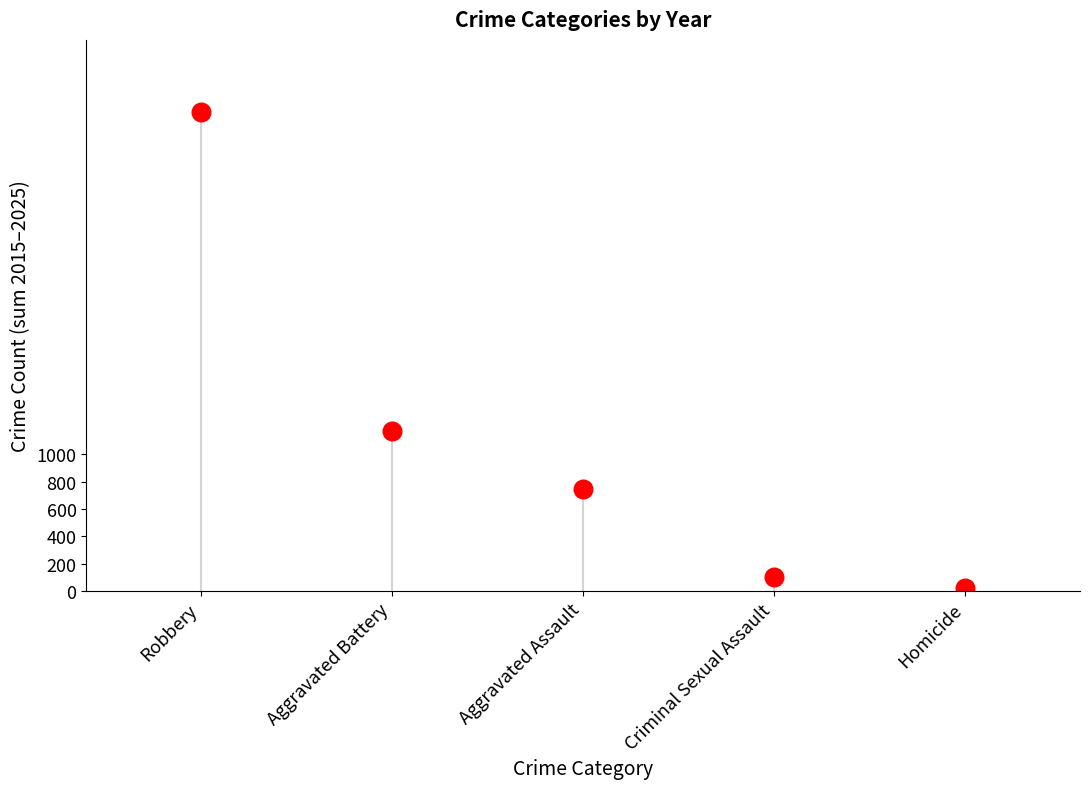

What is the range of Y values (max minus min)?

3491